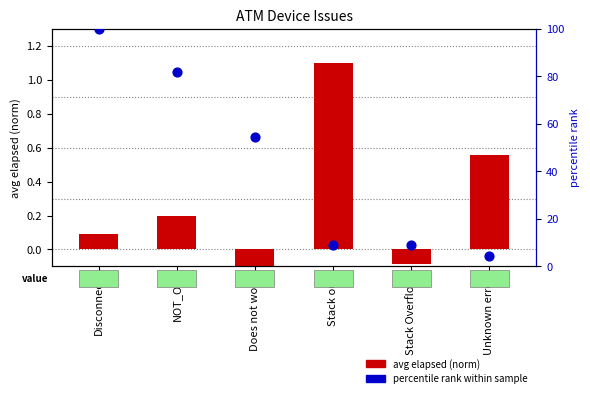

Which series has the largest total across all categories?

percentile rank within sample